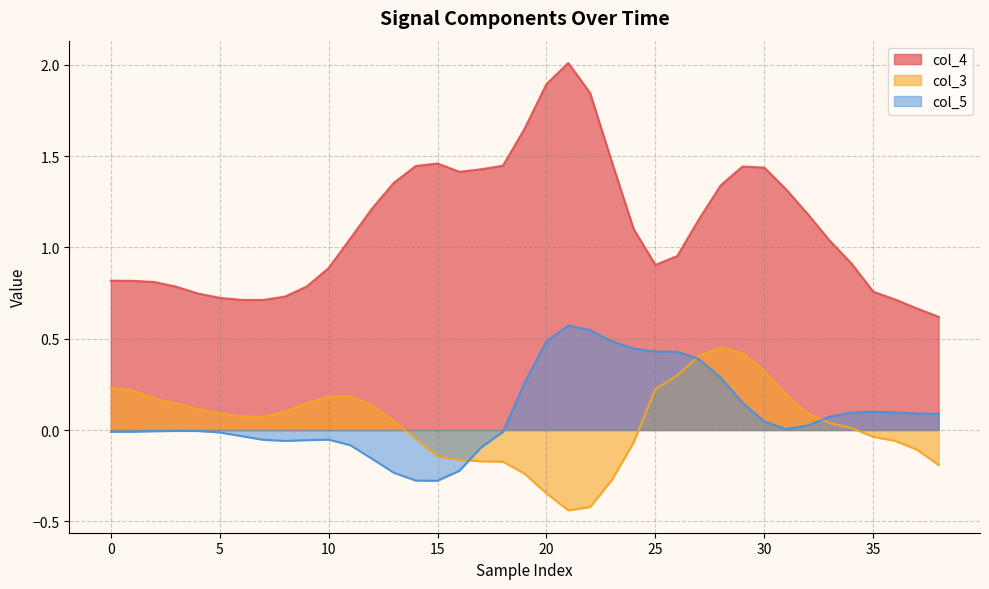

Is it true that col_4 equals 0.7 at 30?

False